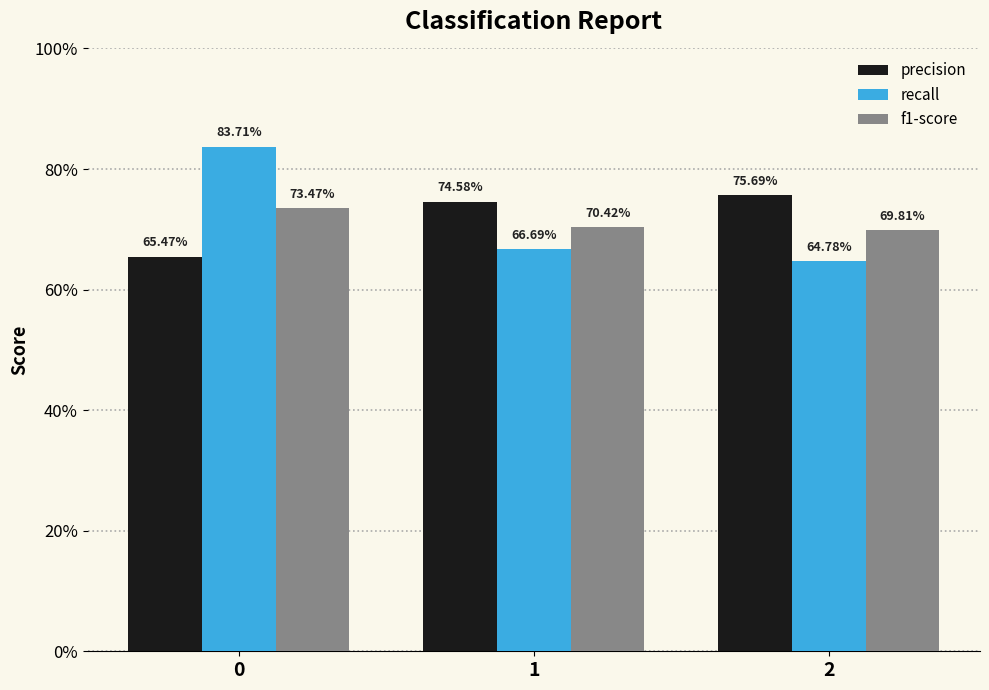

Does the chart contain stacked bars?

No